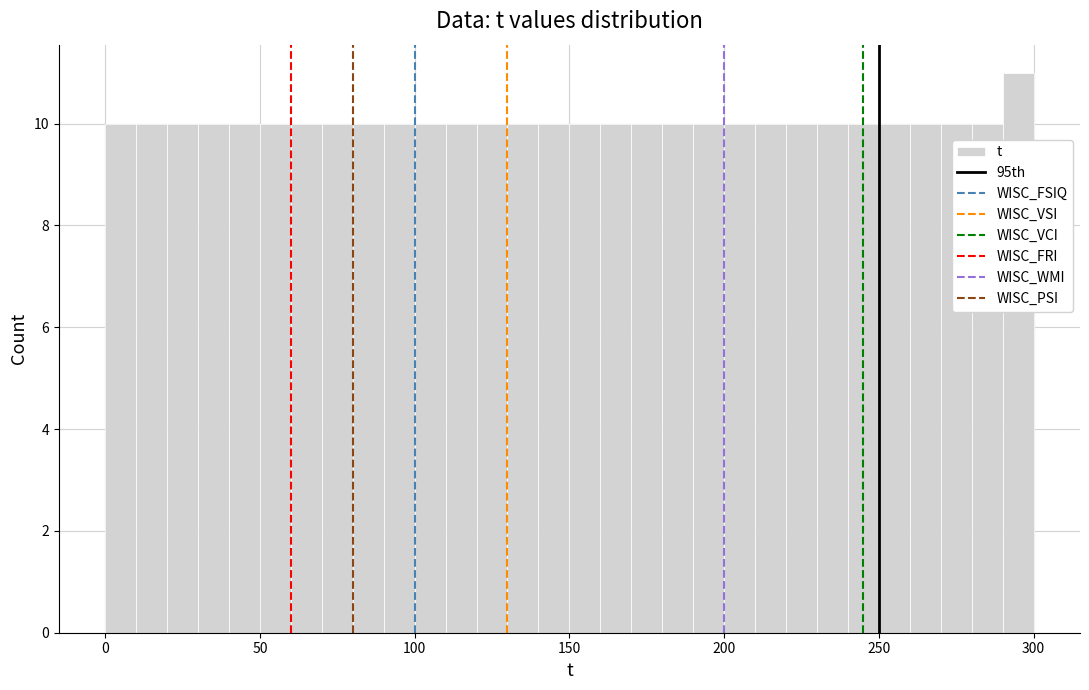

Around what value on the x-axis is the tallest bar? Give the approximate position of its centre, as read against the axis.

295